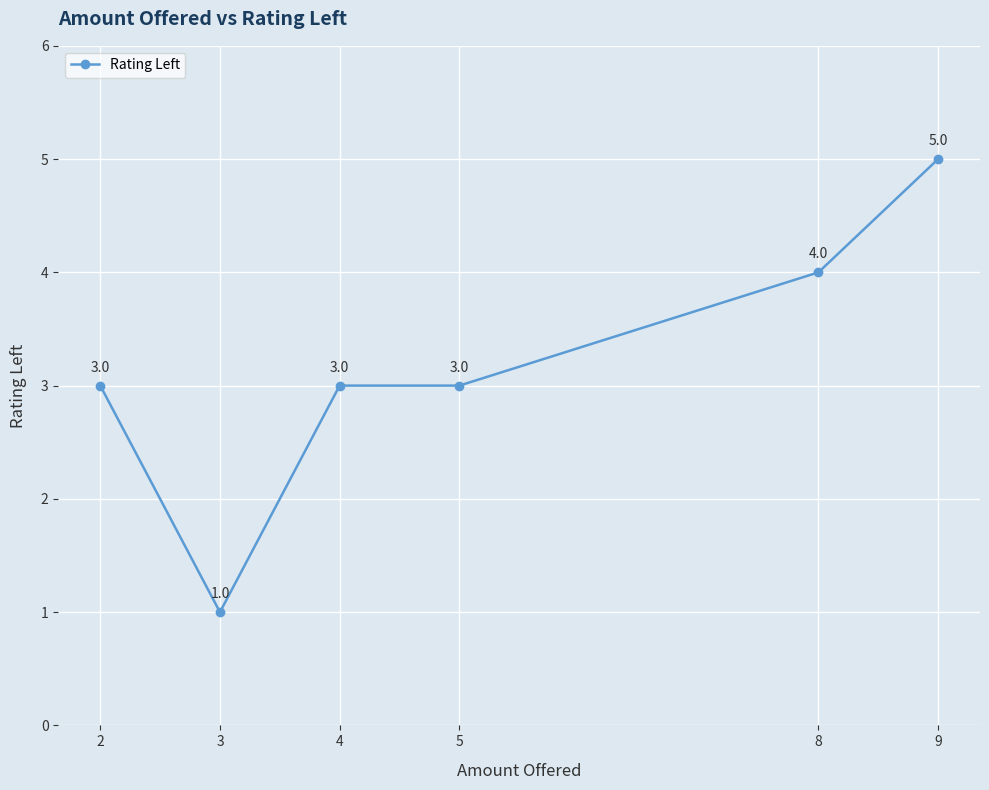

Between 3 and 4, which is larger?

4